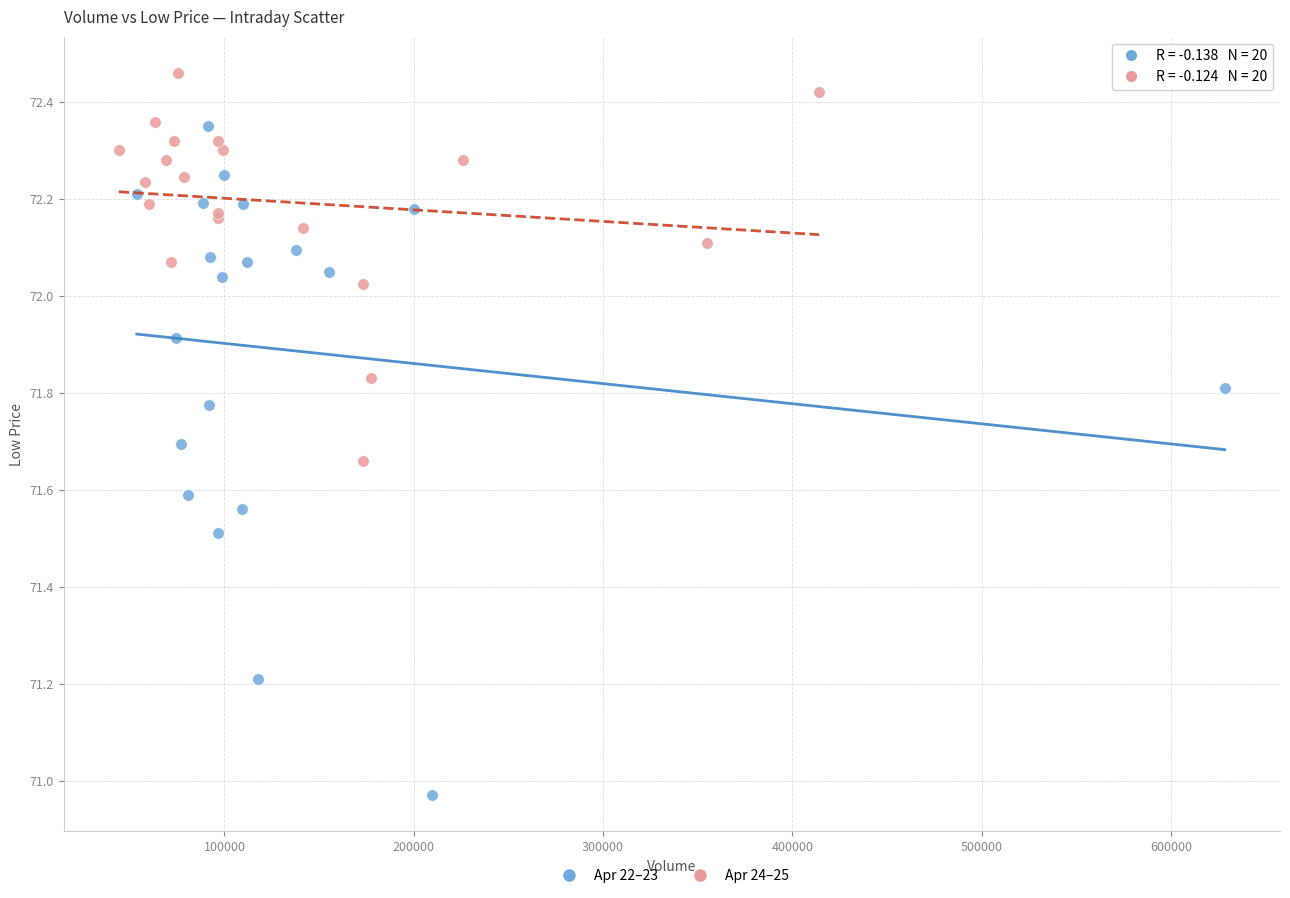

Which series contains the highest Y value?

Apr 24–25